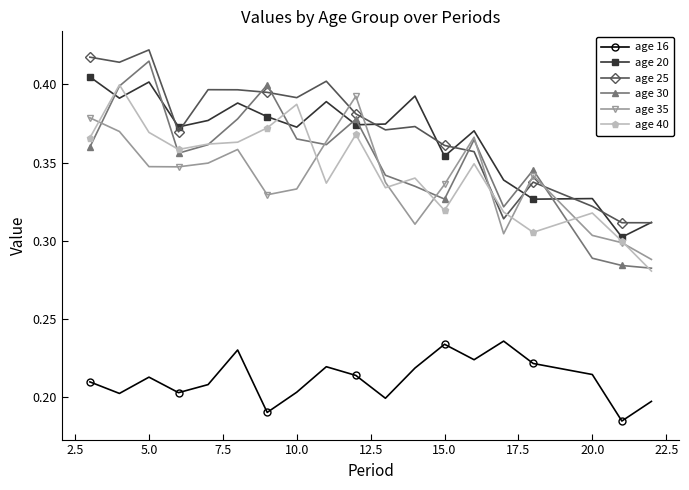

Which series has the widest spread of values?

age 30